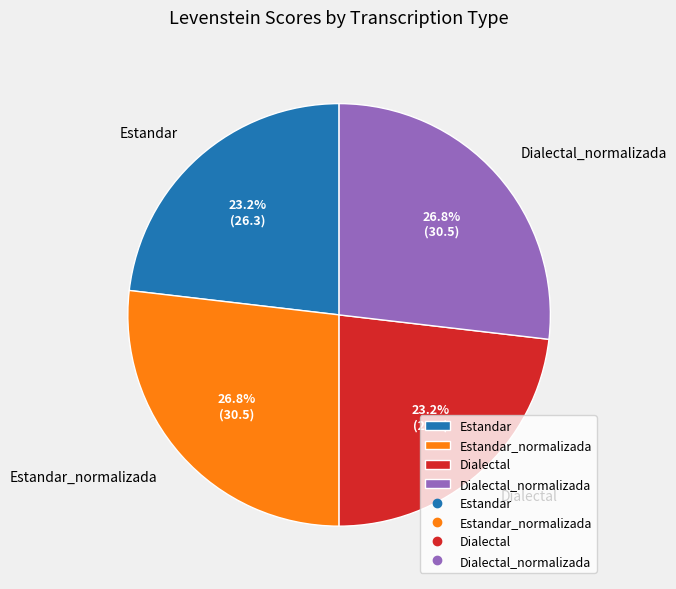

How much of the chart is everything except Estandar_normalizada?

73.2%